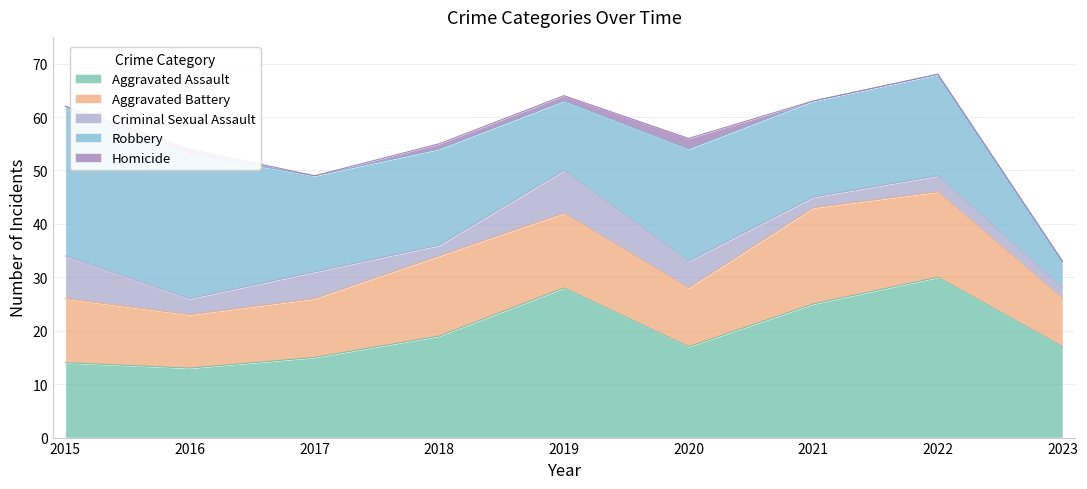

Where is Criminal Sexual Assault nearest to the value 5?

2017